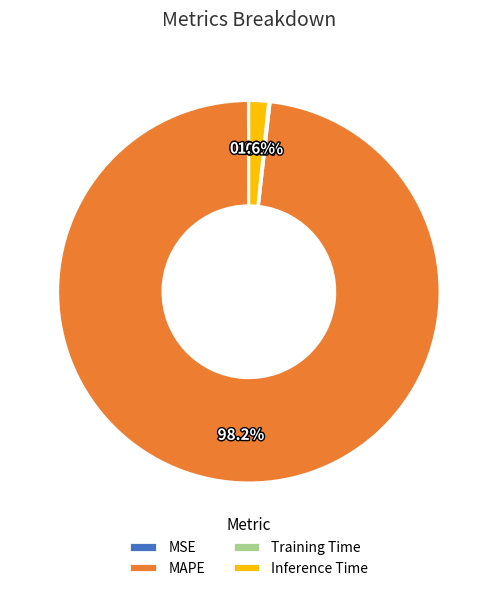

What is the largest slice in the pie chart?

MAPE